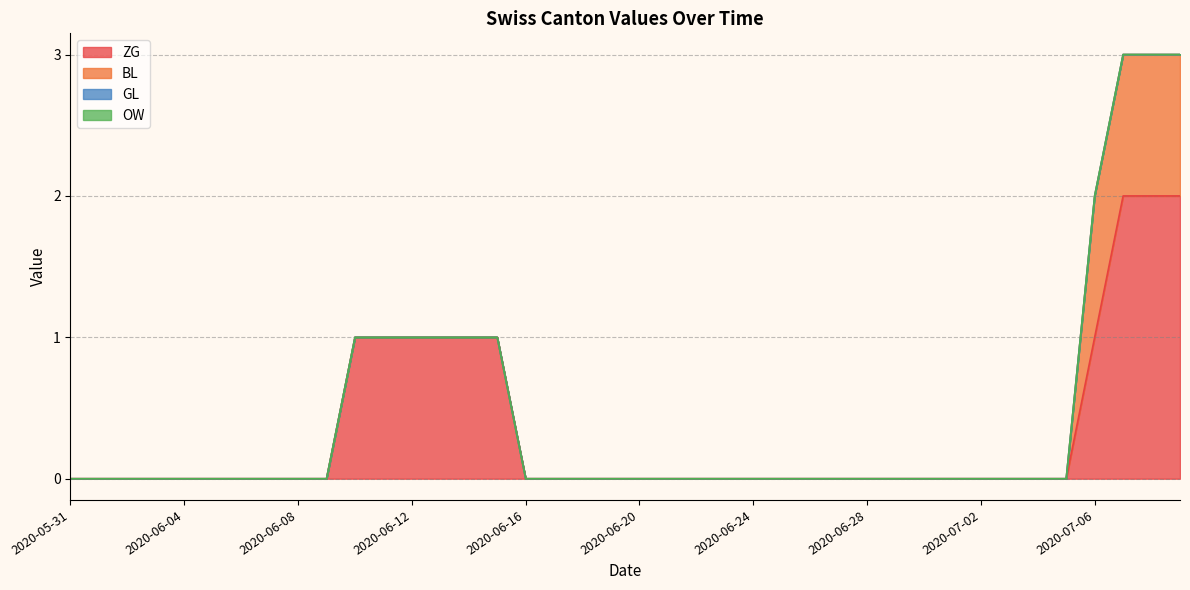

What position from the left is 2020-06-16?

17